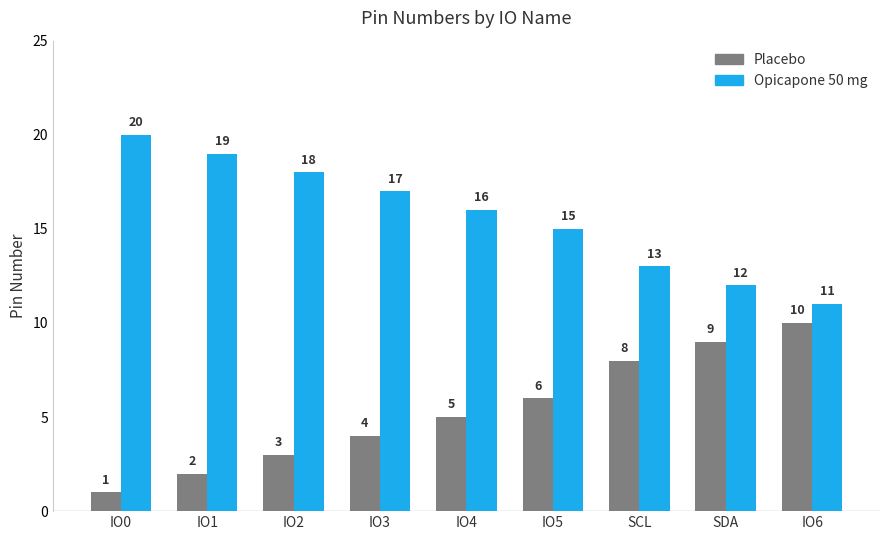

What is the total value across all series at IO4?

21